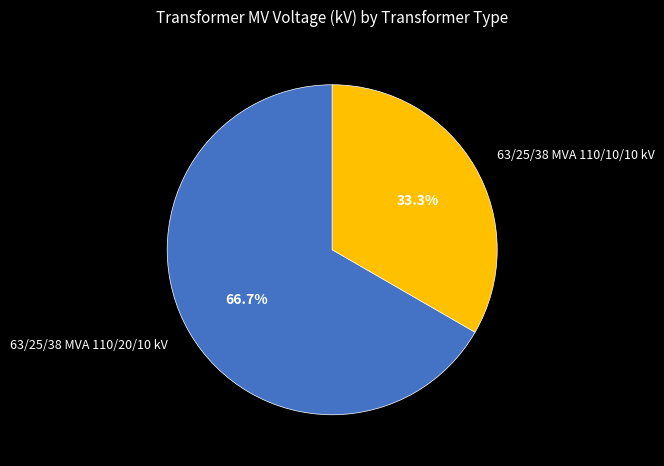

To the nearest percent, what is the average slice percentage?

50%